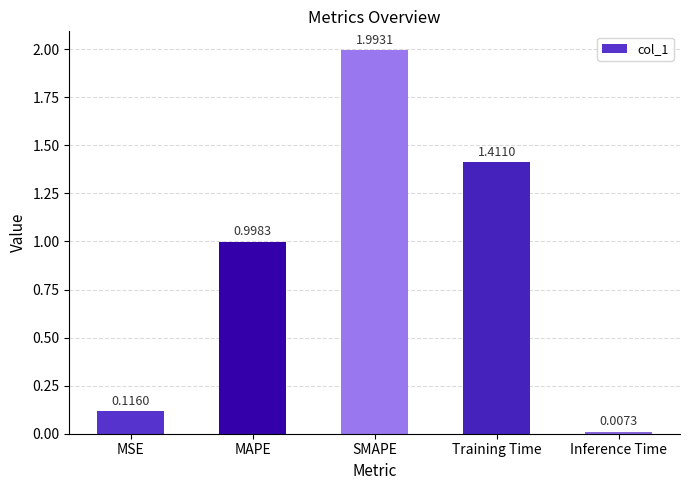

What is the label of the 3rd bar from the right?

SMAPE